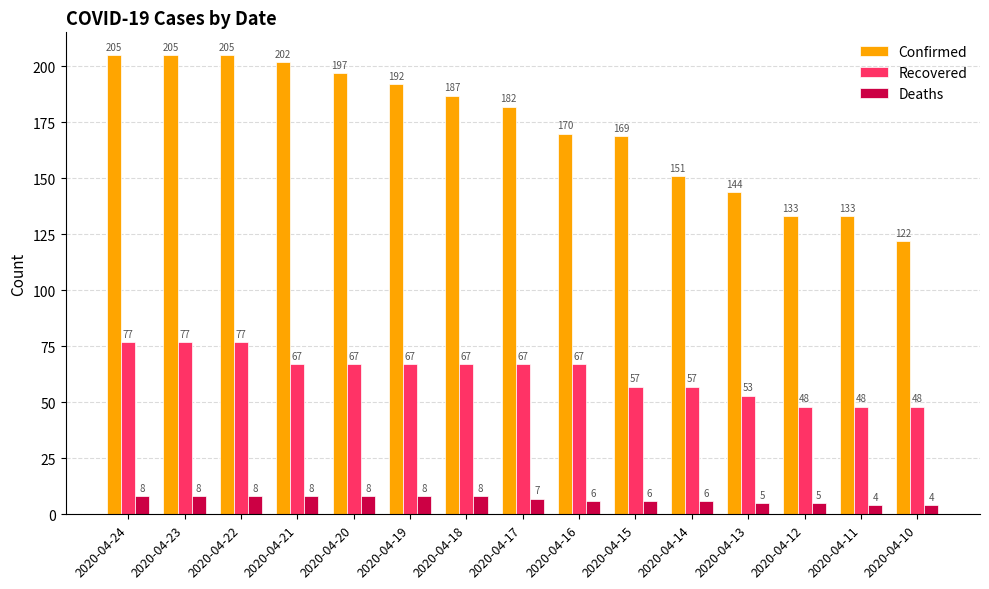

List the series in order of their peak value, lowest first.

Deaths, Recovered, Confirmed